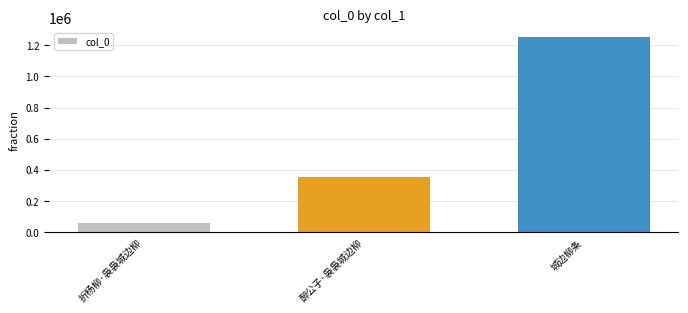

How many bars are there in total?

3